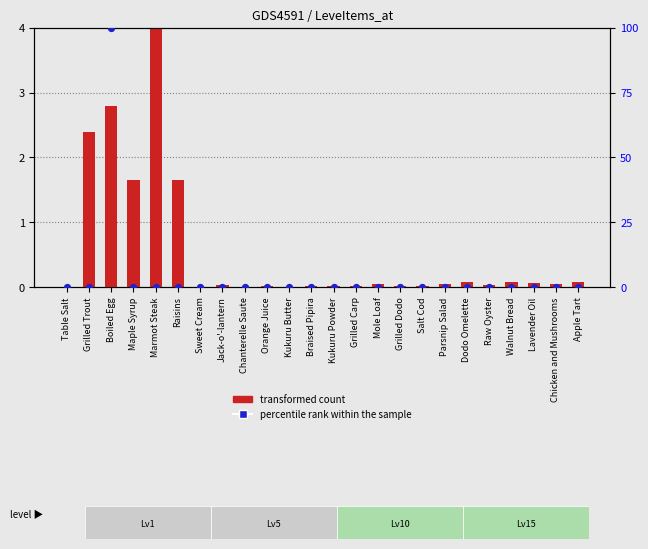

Which series has the largest Y range (max minus min)?

percentile rank within the sample